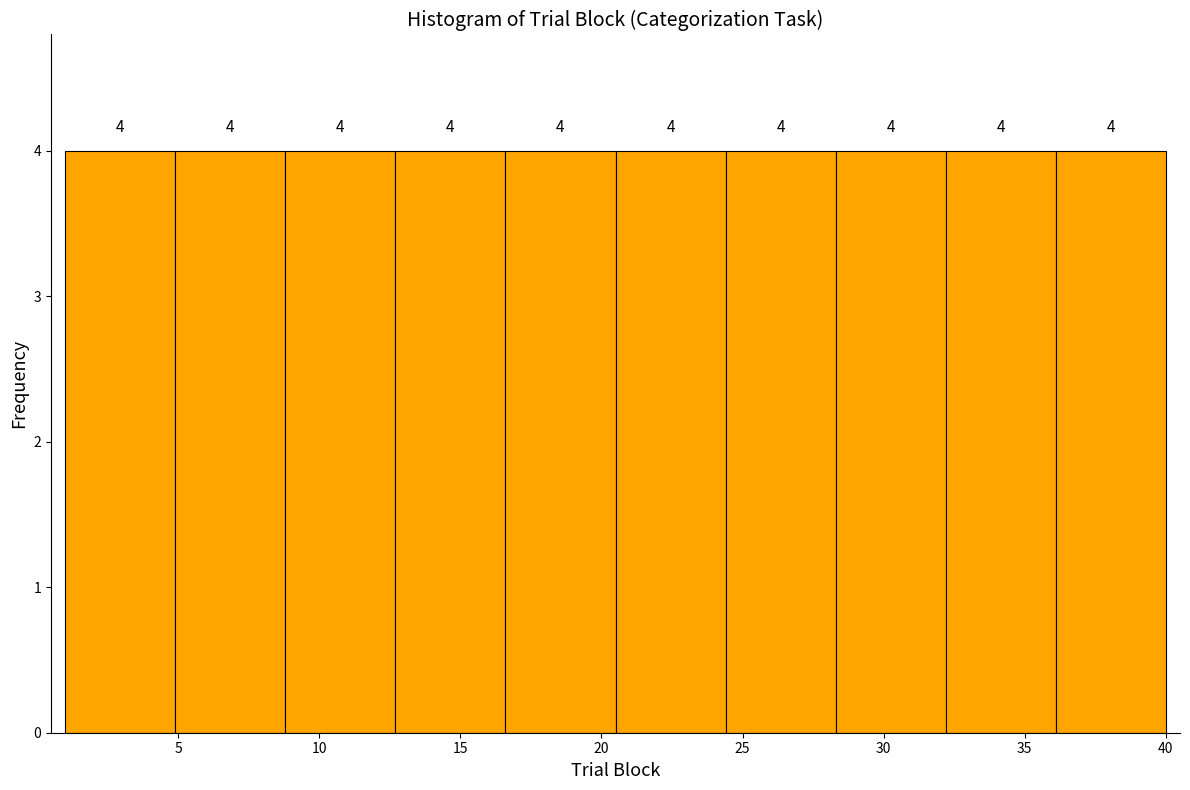

Reading left to right, list every bar in this chart as the range it spans on the x-axis followed by its height. The bar edges are not printed on the chart, so give them approximately, as read against the axis.

1.0 to 4.9: 4
4.9 to 8.8: 4
8.8 to 12.7: 4
12.7 to 16.6: 4
16.6 to 20.5: 4
20.5 to 24.4: 4
24.4 to 28.3: 4
28.3 to 32.2: 4
32.2 to 36.1: 4
36.1 to 40.0: 4